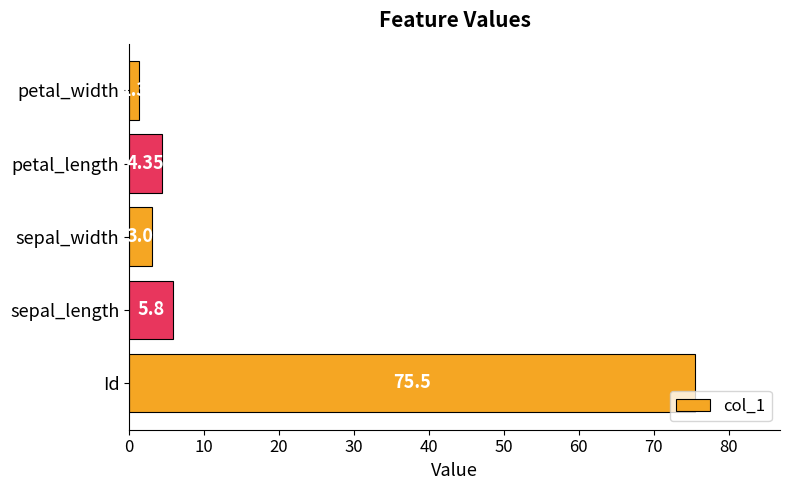

Which has a higher value, sepal_width or sepal_length?

sepal_length